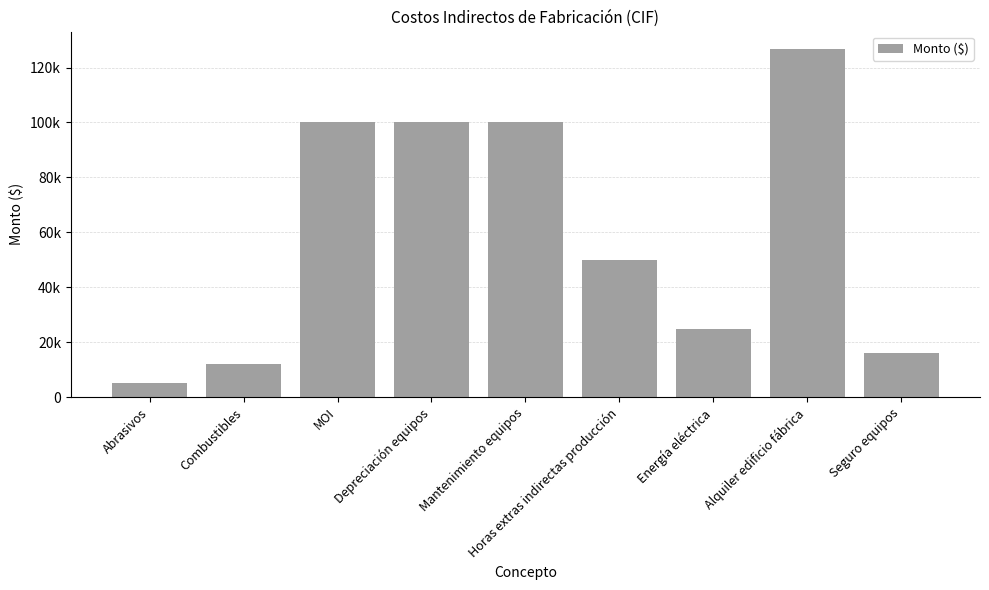

What is the difference between the values at Seguro equipos and Energía eléctrica?

8750